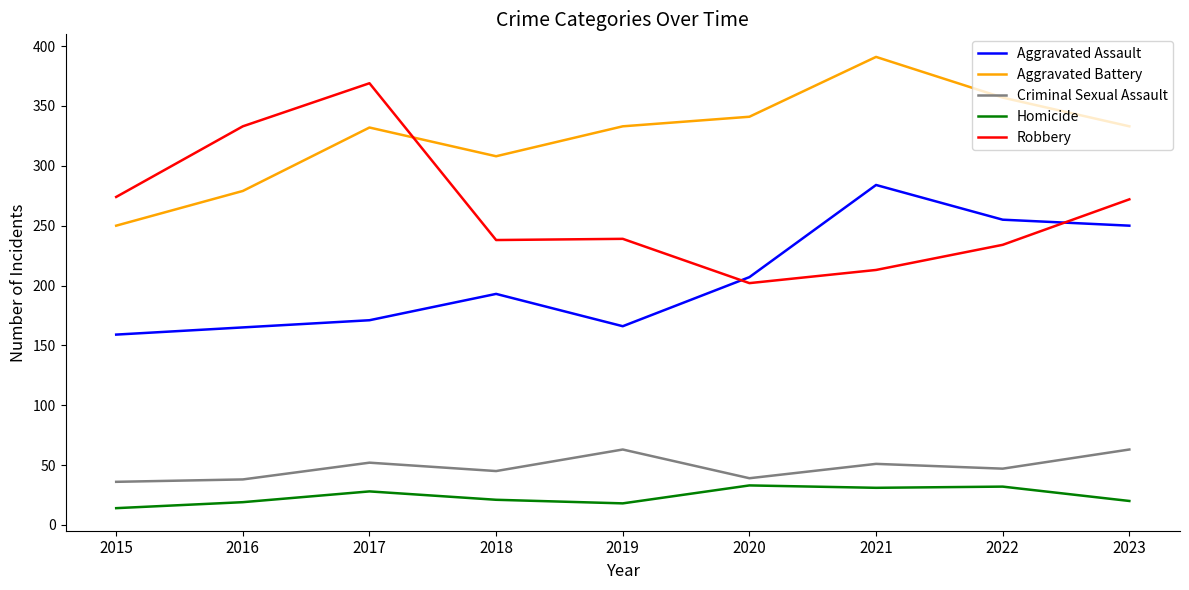

What is the average value of the Aggravated Battery series?

325